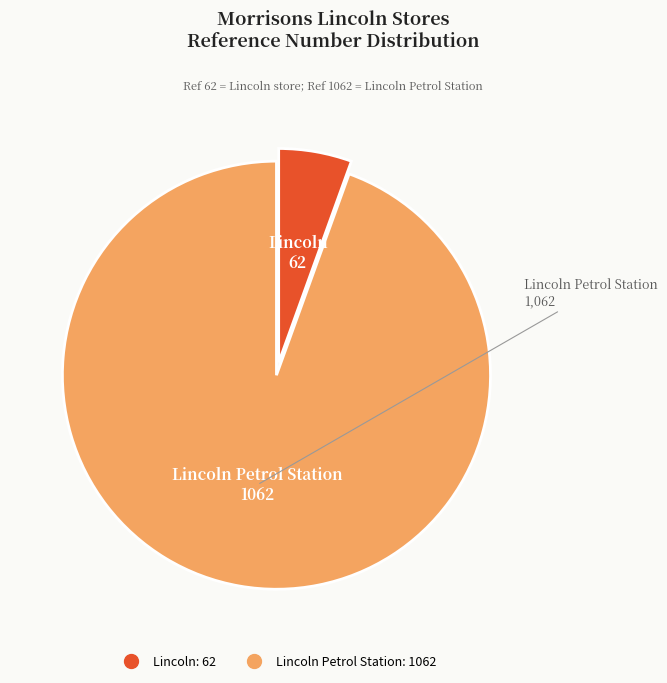

Is there a majority slice in this chart?

Yes